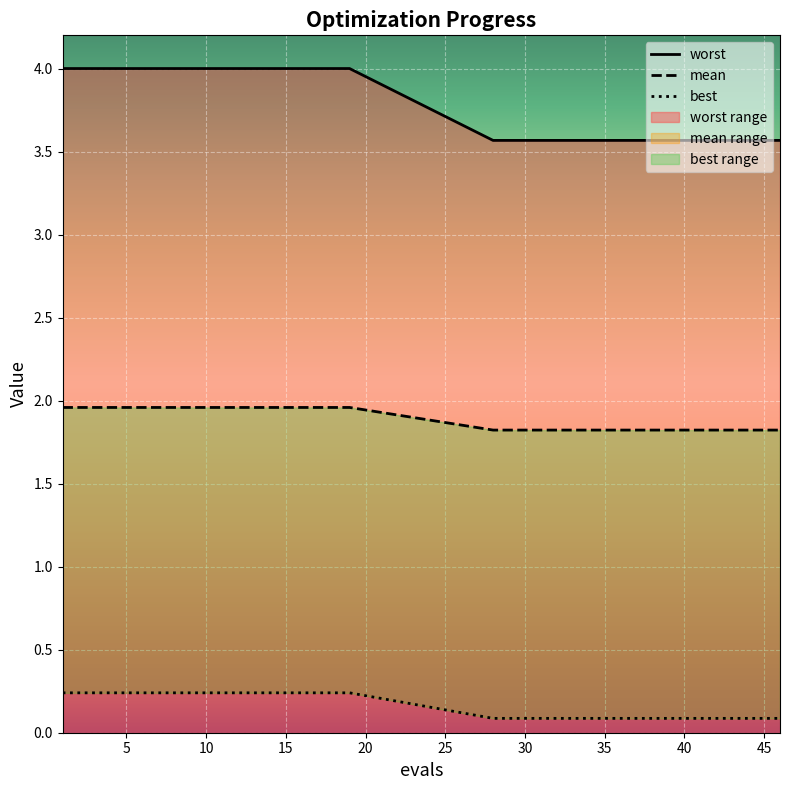

True or false: mean and worst cross at least once.

False